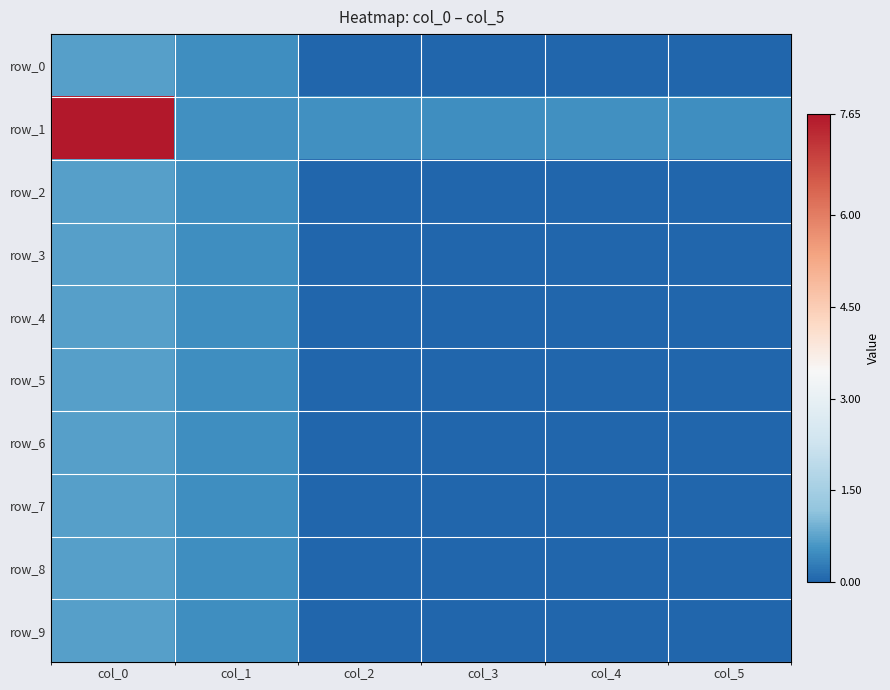

At which category does the chart reach its minimum across all series?

col_2